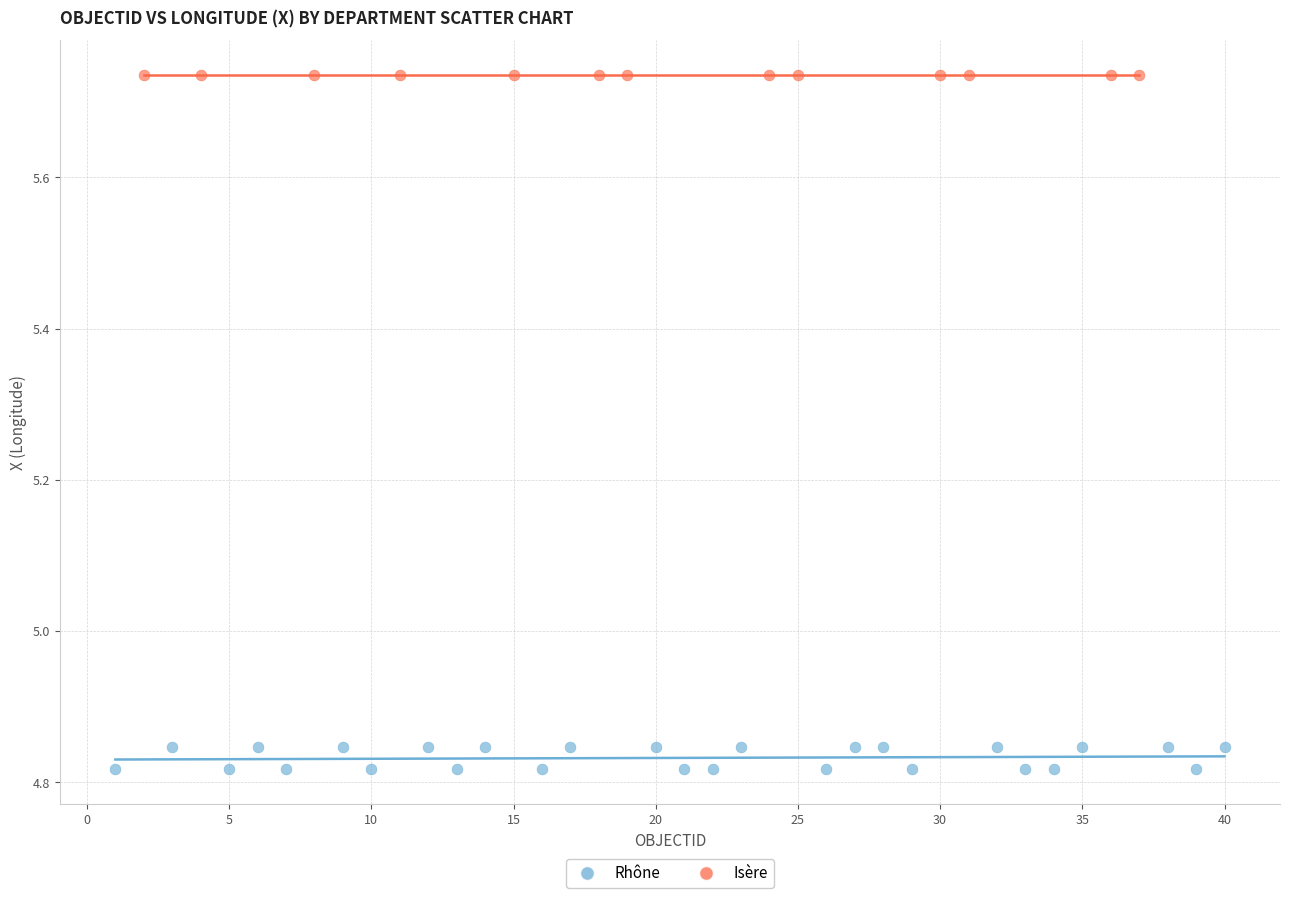

Which series contains the lowest Y value?

Rhône